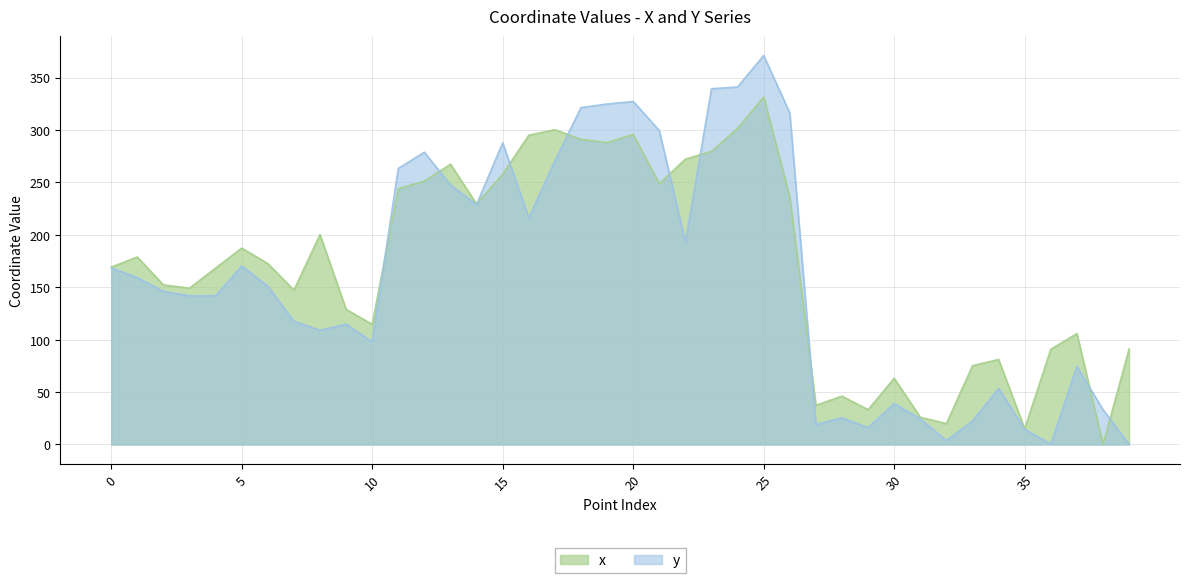

In x, how many points are higher than both neighbors (excluding endpoints)?

11